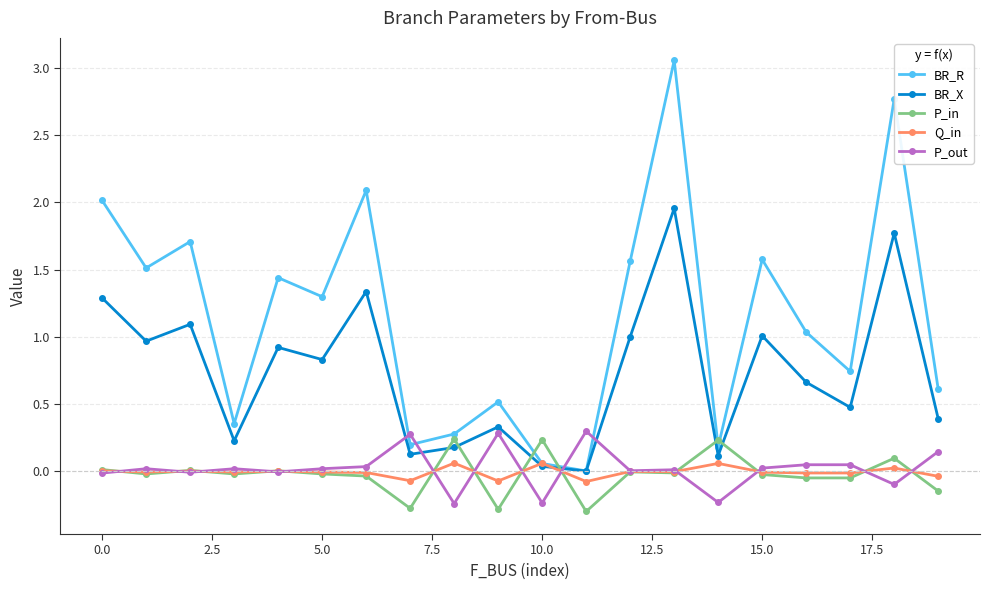

What is the value of the BR_R point at the 16th from the left?

1.6